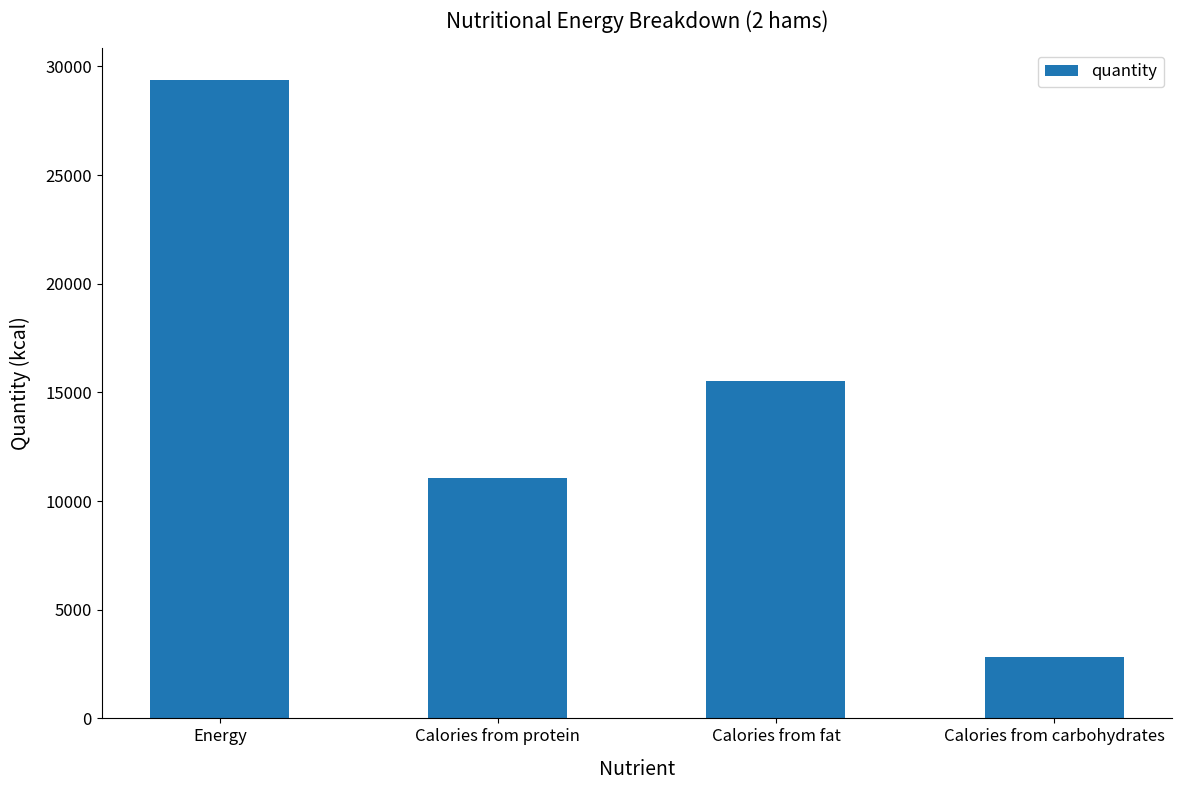

Count the number of categories in the chart.

4